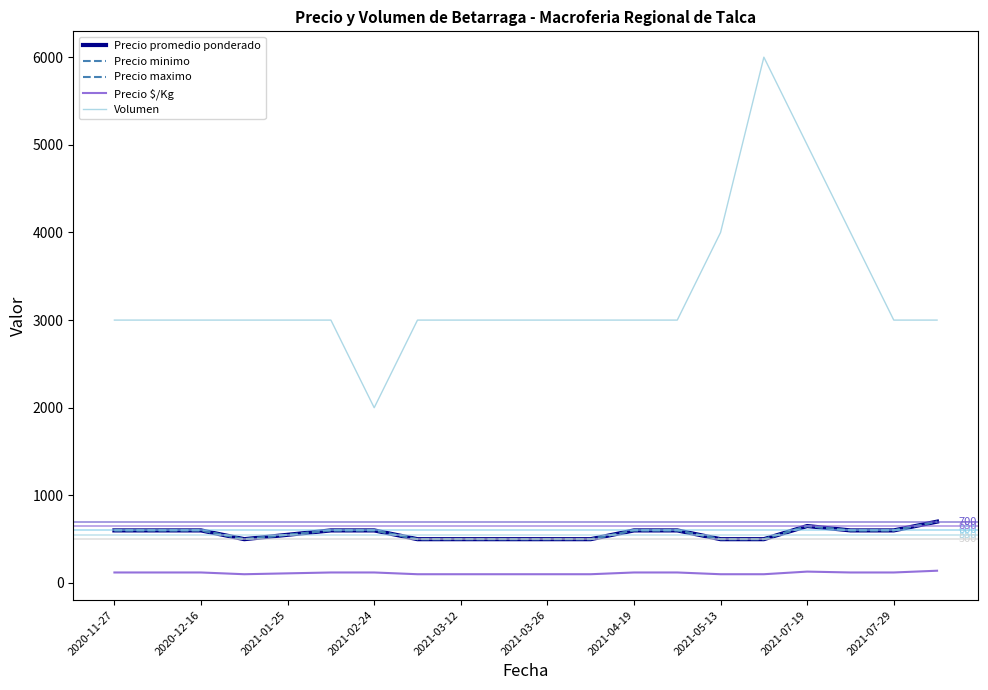

Is this an area chart (filled region under the line)?

No